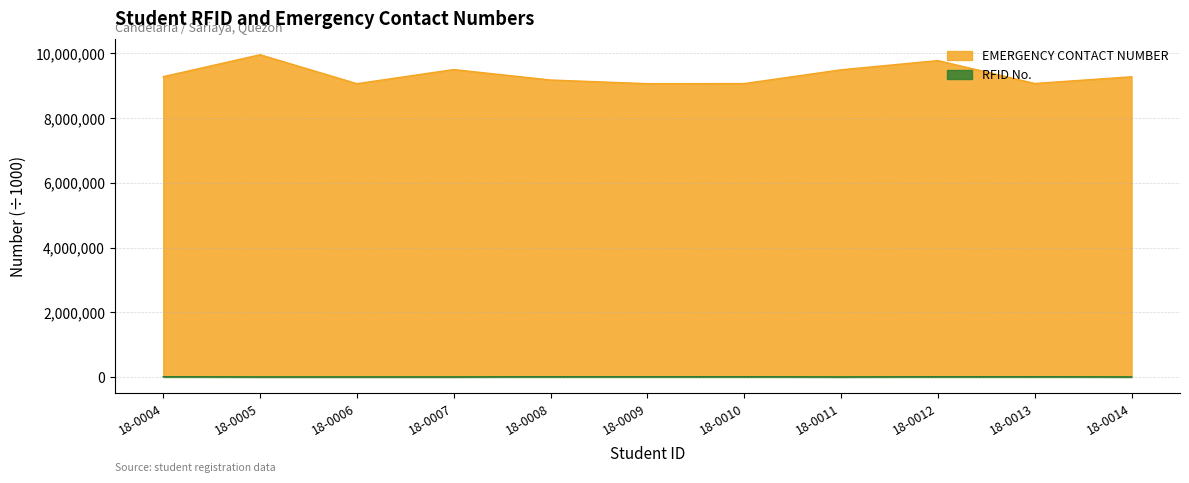

Does the chart have visible grid lines?

Yes